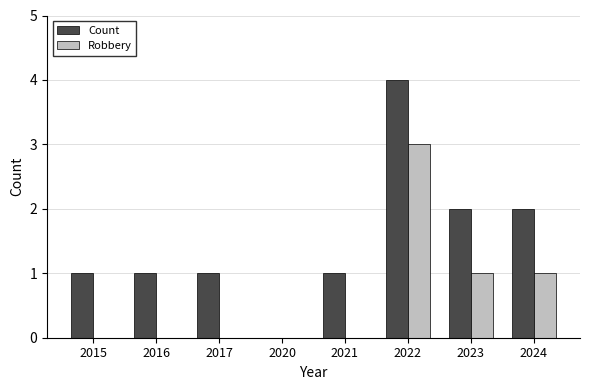

What are all the series names shown in the legend?

Count, Robbery